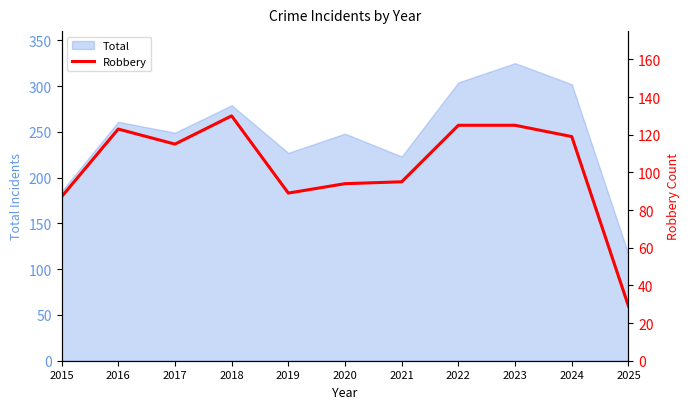

Which category has the highest value in the Total series?

2023